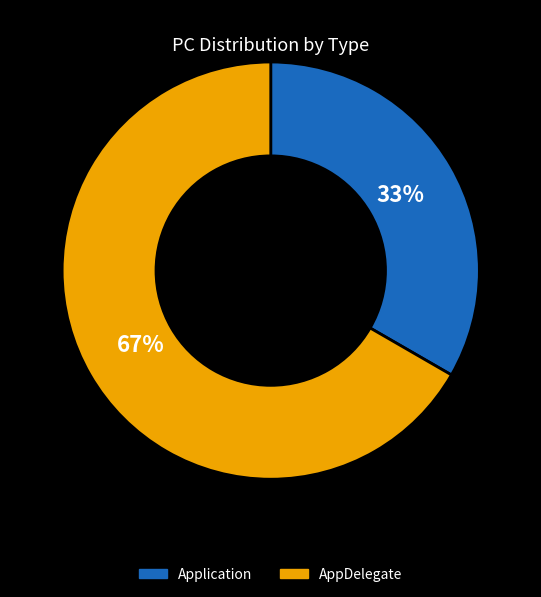

Which category has the biggest portion of the pie?

AppDelegate